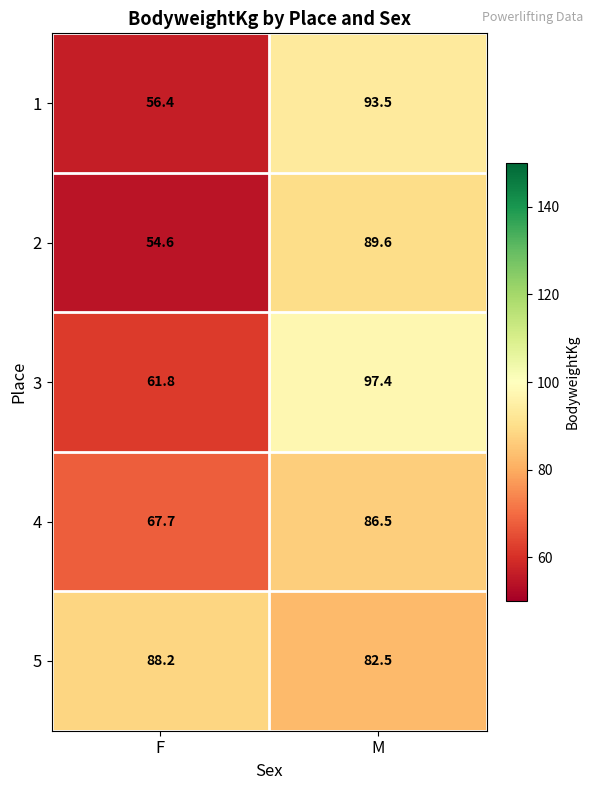

At which label does 1 reach its peak?

M